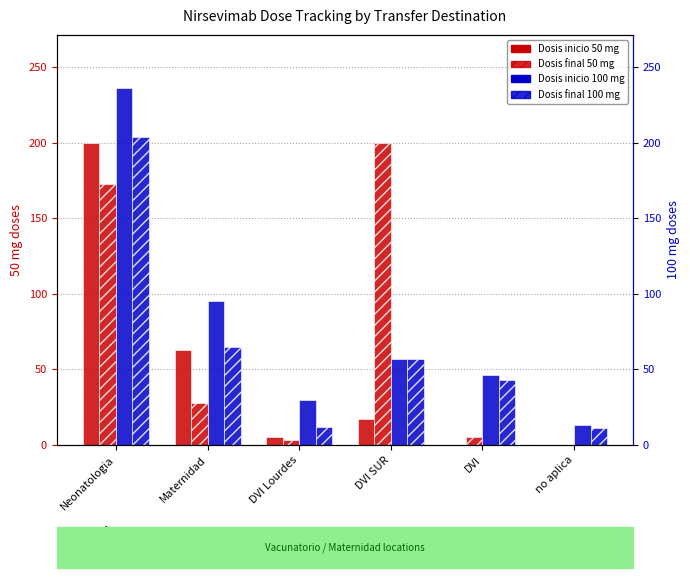

Which label corresponds to the largest value in the chart?

Neonatologia